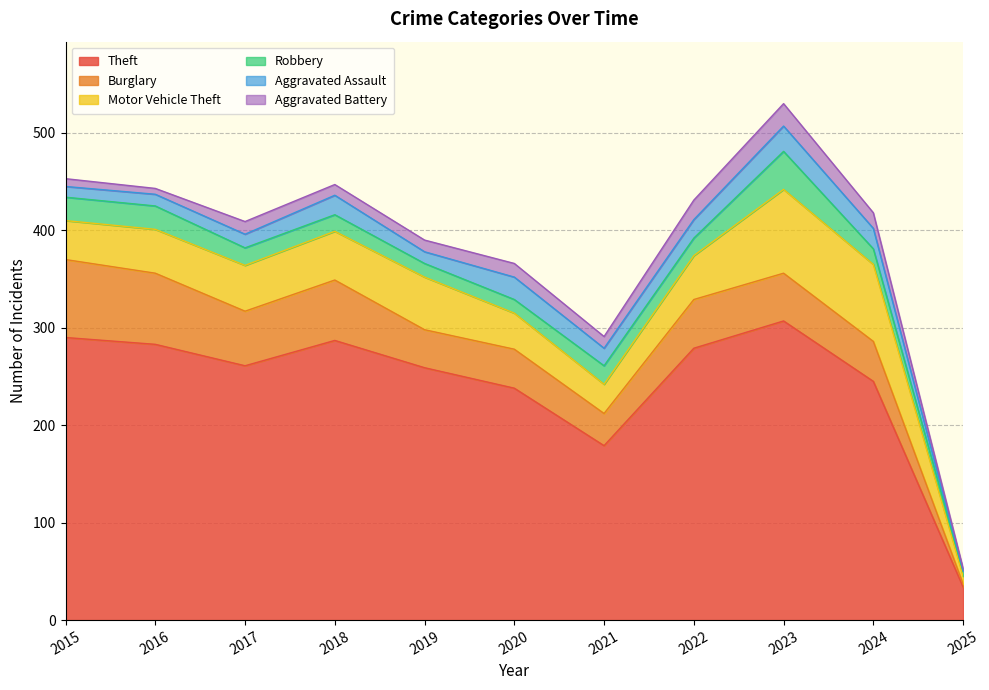

What are all the series names shown in the legend?

Theft, Burglary, Motor Vehicle Theft, Robbery, Aggravated Assault, Aggravated Battery